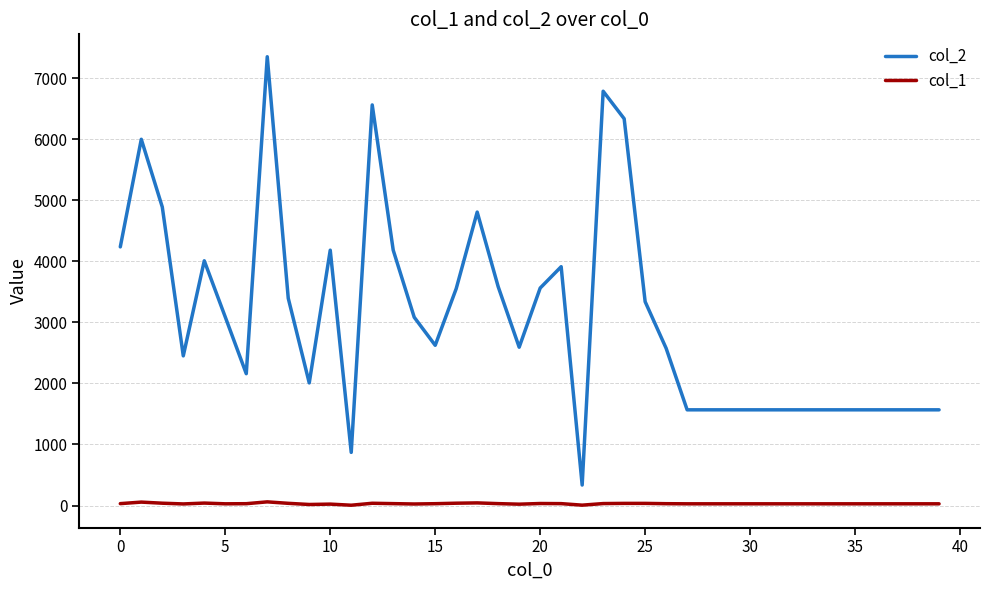

What is the greatest value displayed?

7353